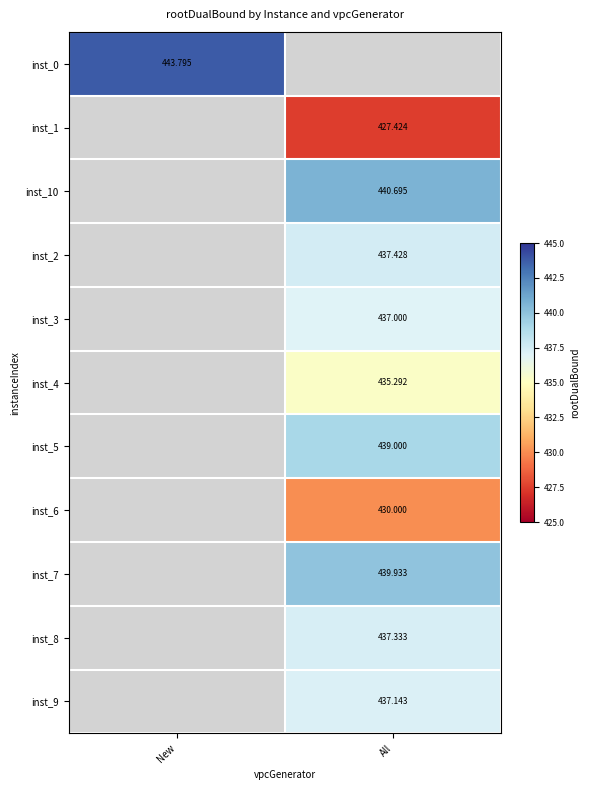

What is the greatest value displayed?

443.8